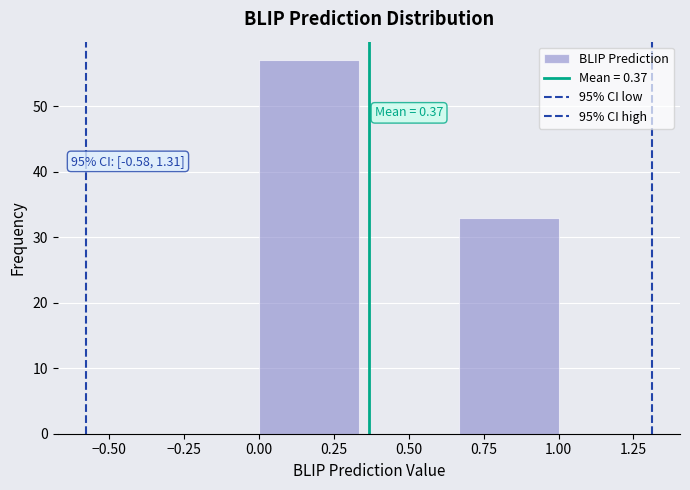

Which range on the x-axis has the tallest bar?

0.00 to 0.35